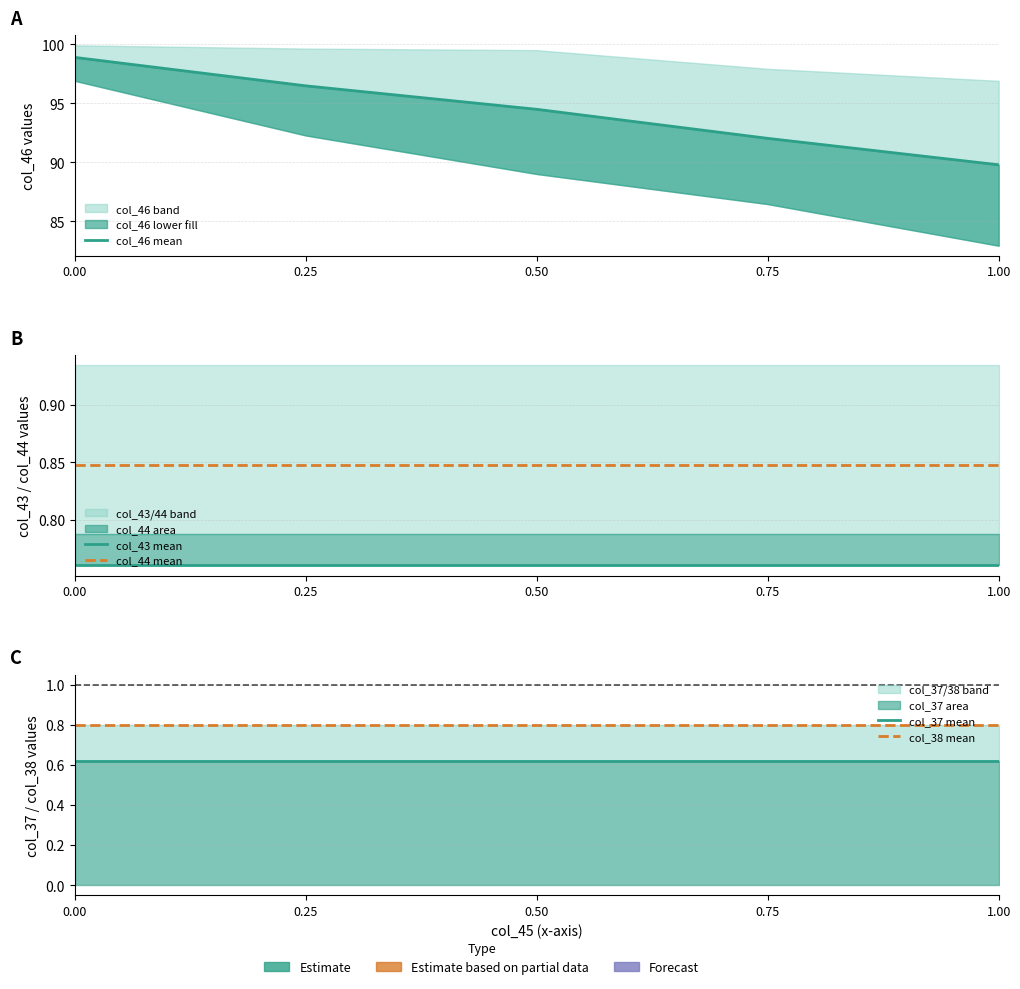

True or false: col_43 mean and col_38 mean cross at least once.

False